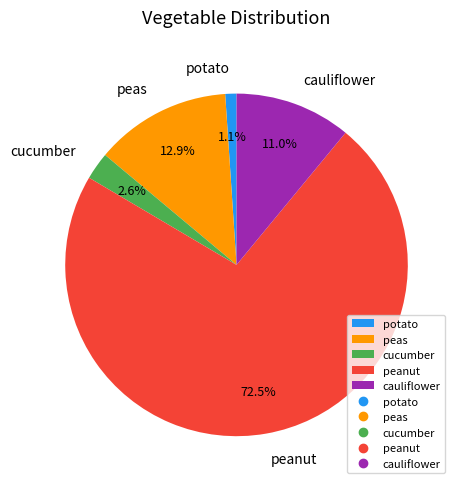

Which has a higher value, cucumber or peanut?

peanut